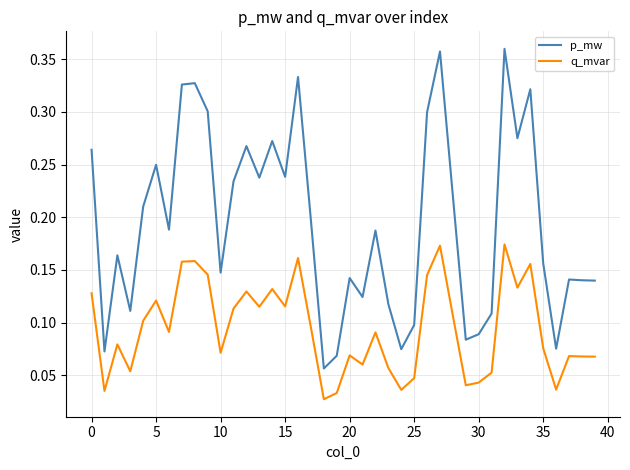

Which series has the widest spread of values?

p_mw